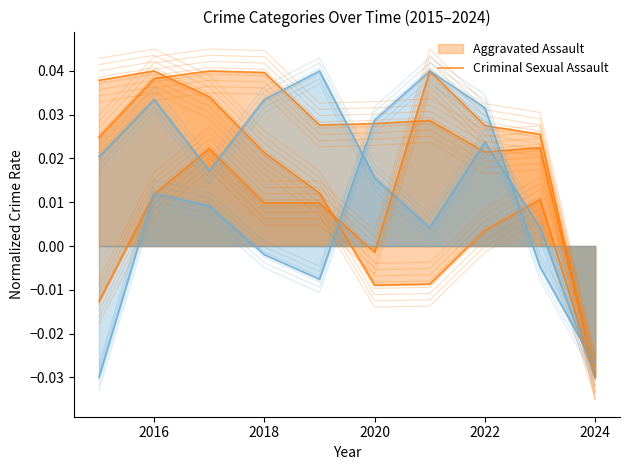

How many distinct data groups are displayed?

2